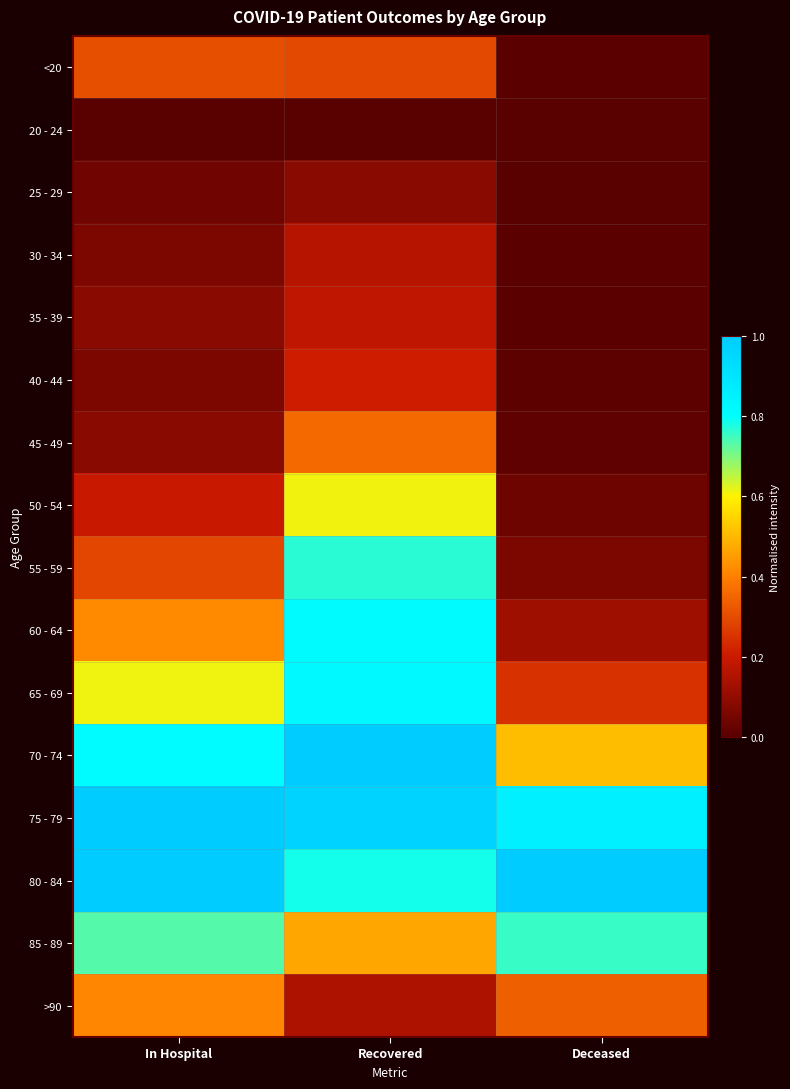

At how many categories does at least one series exceed 0?

3